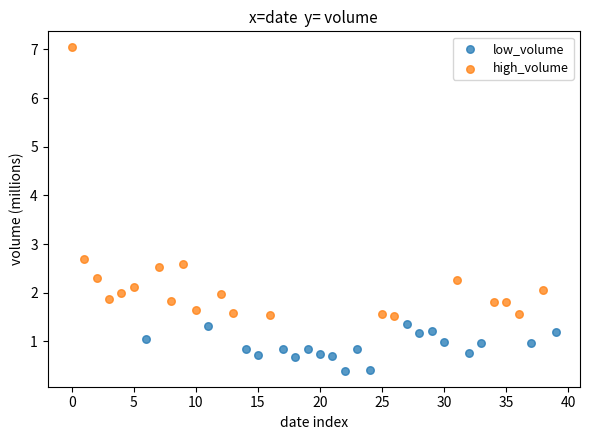

Which series has the largest Y range (max minus min)?

high_volume